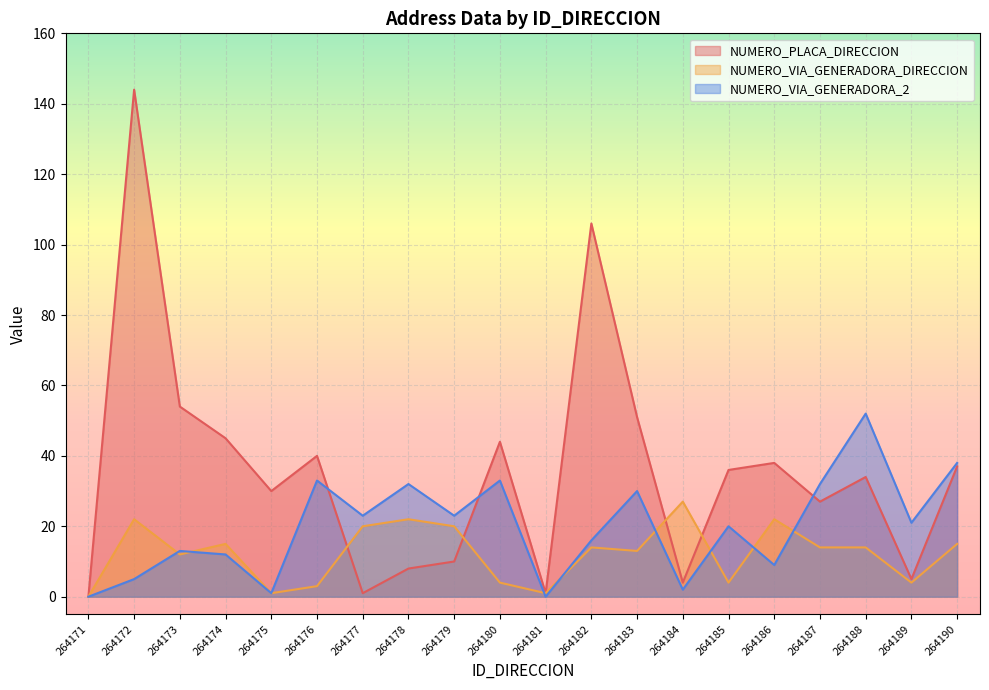

Reading left to right, transcribe all the data shown in this chart.

NUMERO_PLACA_DIRECCION: 264171=0	264172=144	264173=54	264174=45	264175=30	264176=40	264177=1	264178=8	264179=10	264180=44	264181=1	264182=106	264183=51	264184=4	264185=36	264186=38	264187=27	264188=34	264189=5	264190=37
NUMERO_VIA_GENERADORA_DIRECCION: 264171=0	264172=22	264173=12	264174=15	264175=1	264176=3	264177=20	264178=22	264179=20	264180=4	264181=1	264182=14	264183=13	264184=27	264185=4	264186=22	264187=14	264188=14	264189=4	264190=15
NUMERO_VIA_GENERADORA_2: 264171=0	264172=5	264173=13	264174=12	264175=1	264176=33	264177=23	264178=32	264179=23	264180=33	264181=0	264182=16	264183=30	264184=2	264185=20	264186=9	264187=32	264188=52	264189=21	264190=38